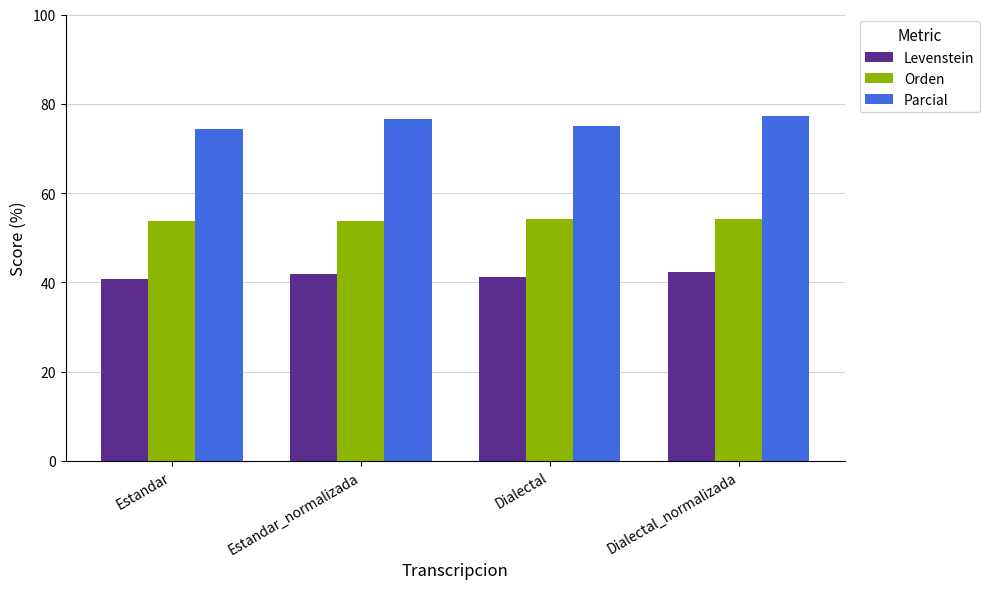

What is the difference between the highest and lowest values at Dialectal_normalizada?

34.9